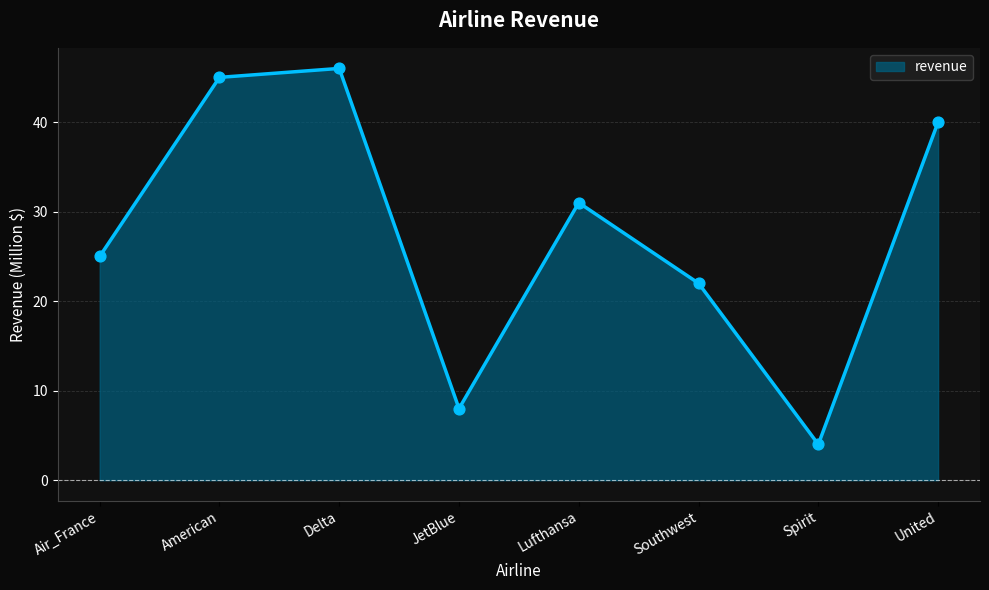

Which has a higher value, Southwest or Air_France?

Air_France